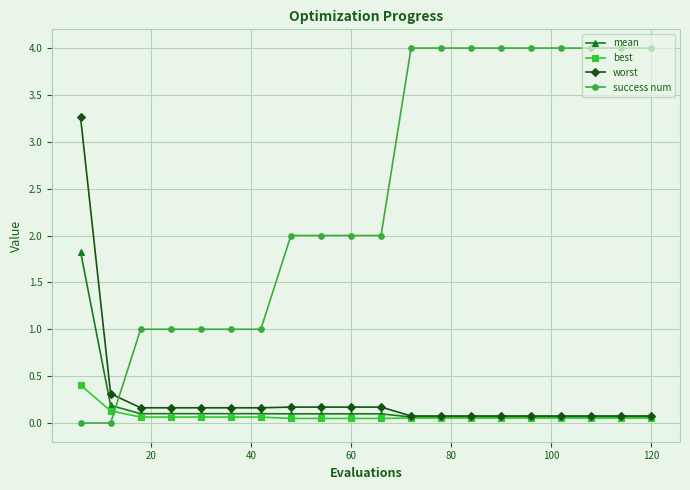

Which series has the largest range (max minus min)?

success num